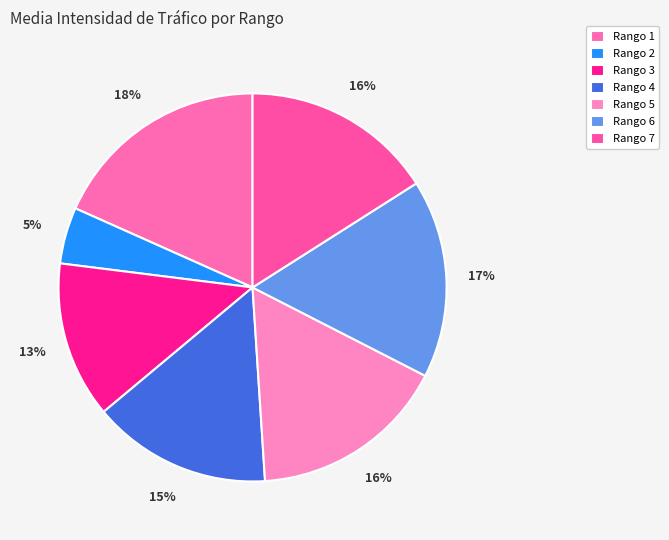

What is the change in value from Rango 3 to Rango 7?

+64.6